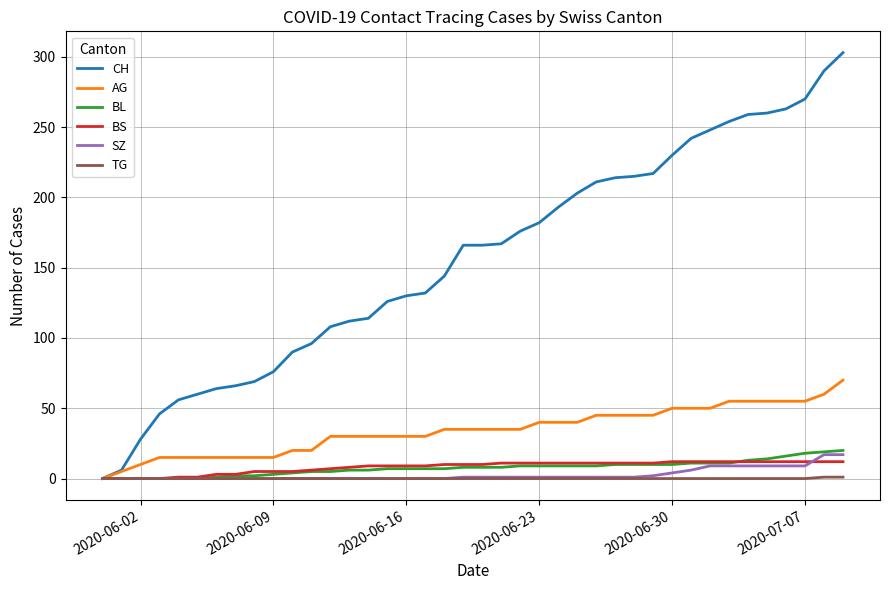

What is the maximum value for AG?

70